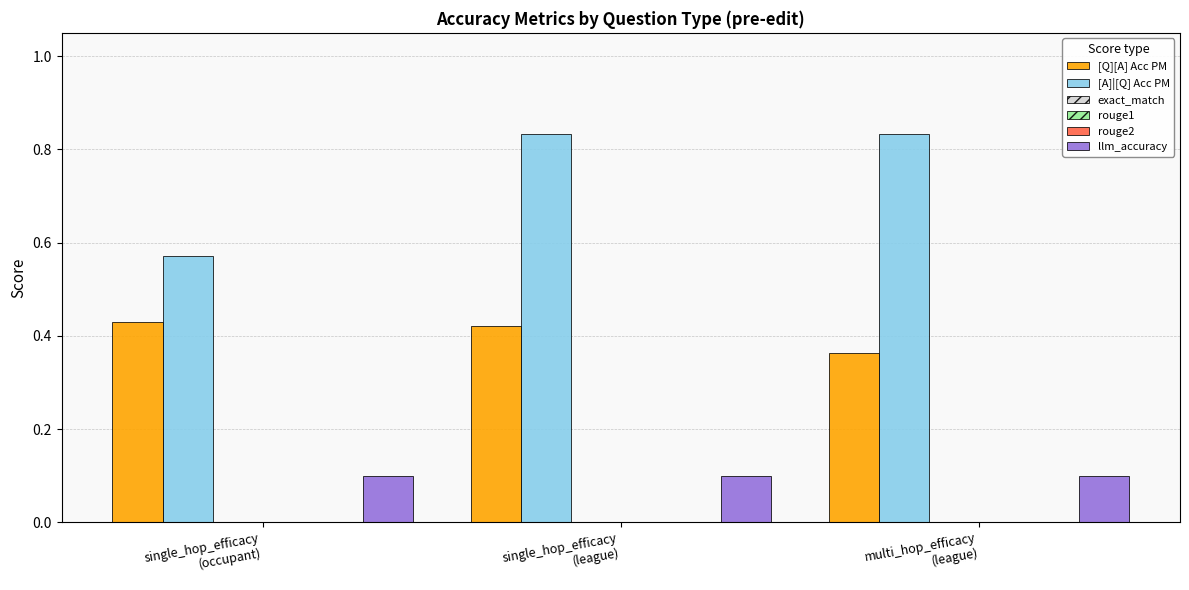

Which series has the largest total across all categories?

[A]|[Q] Acc PM